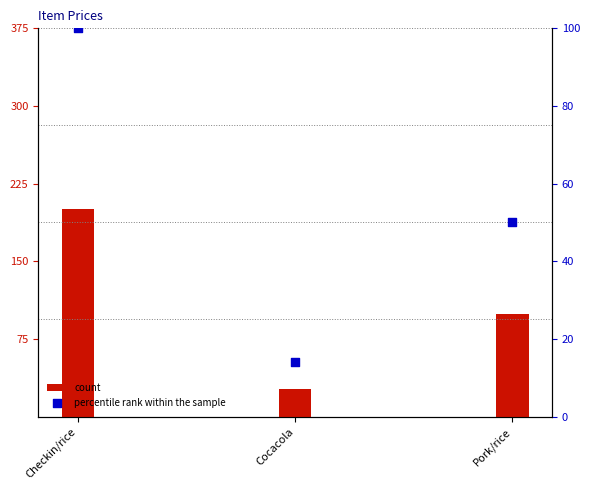

Is the value of count at Checkin/rice greater than the value of percentile rank within the sample at Checkin/rice?

Yes